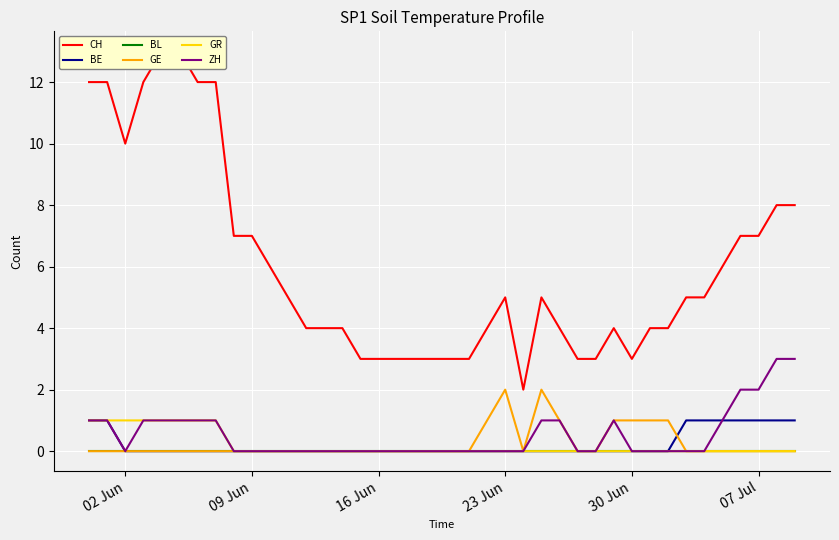

The value of ZH at 09 Jun is 0. True or false?

True